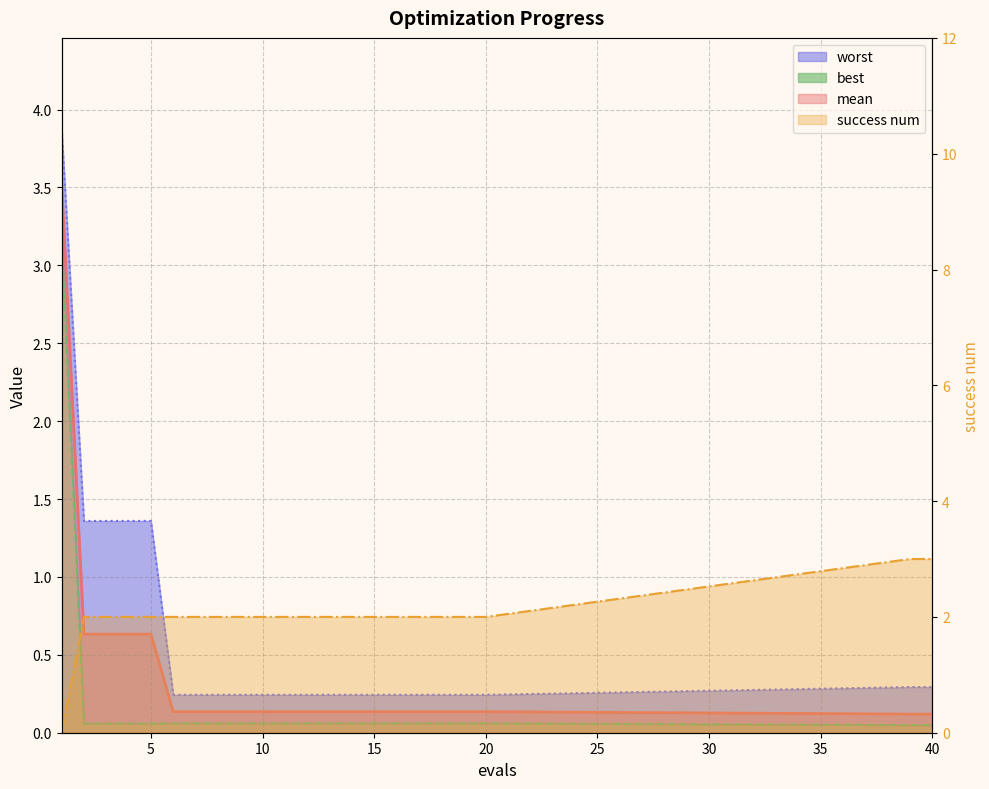

Read the mean value at 11.

0.1